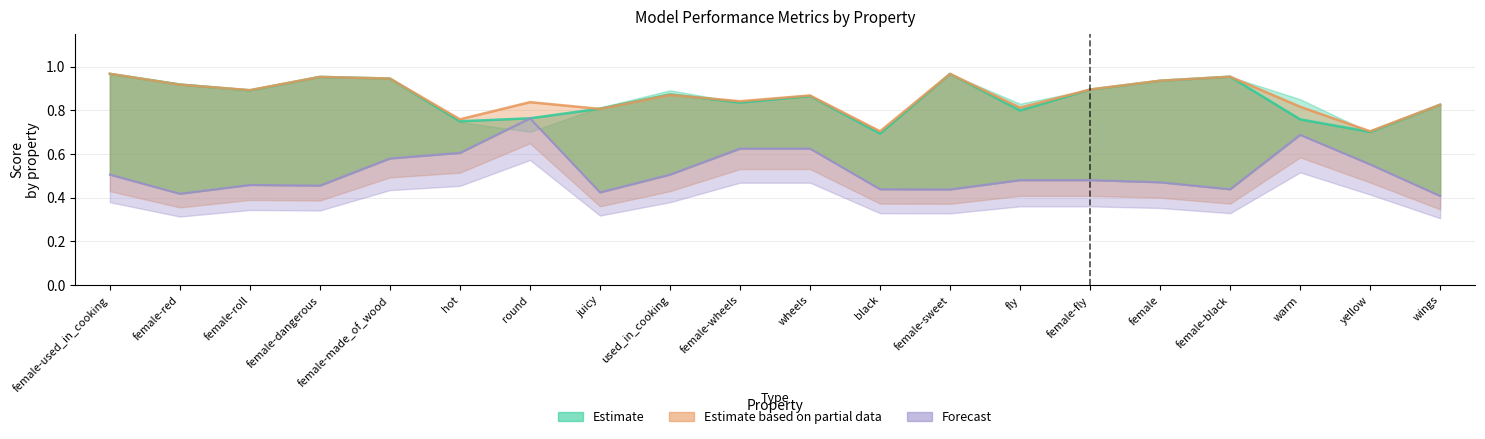

What is the value of the f1_majority point at the 15th from the left?

0.5